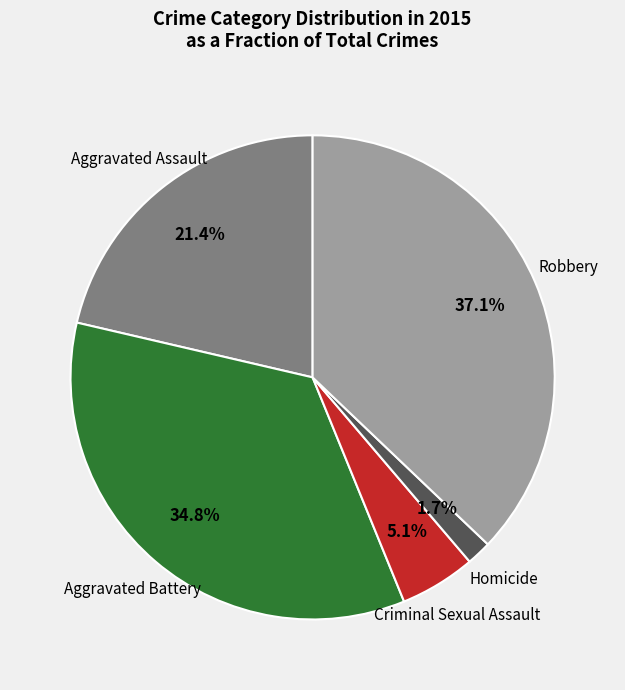

Do Aggravated Battery and Robbery together represent more than half of the pie?

Yes